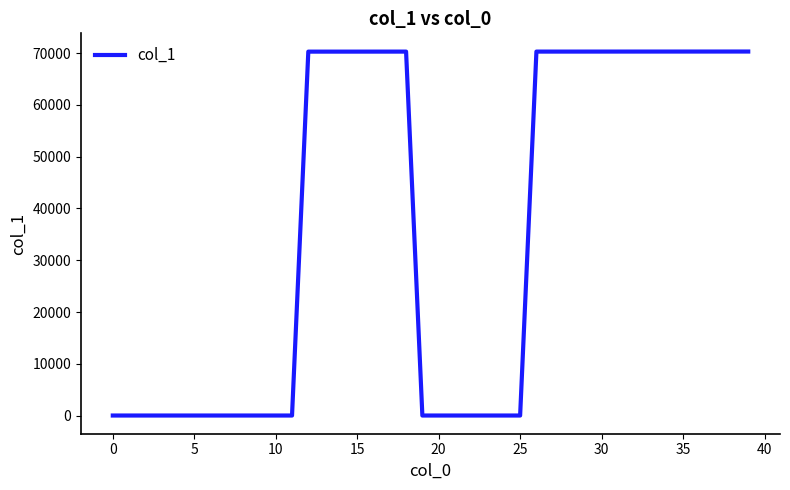

What is the difference between the maximum and minimum values?

70321